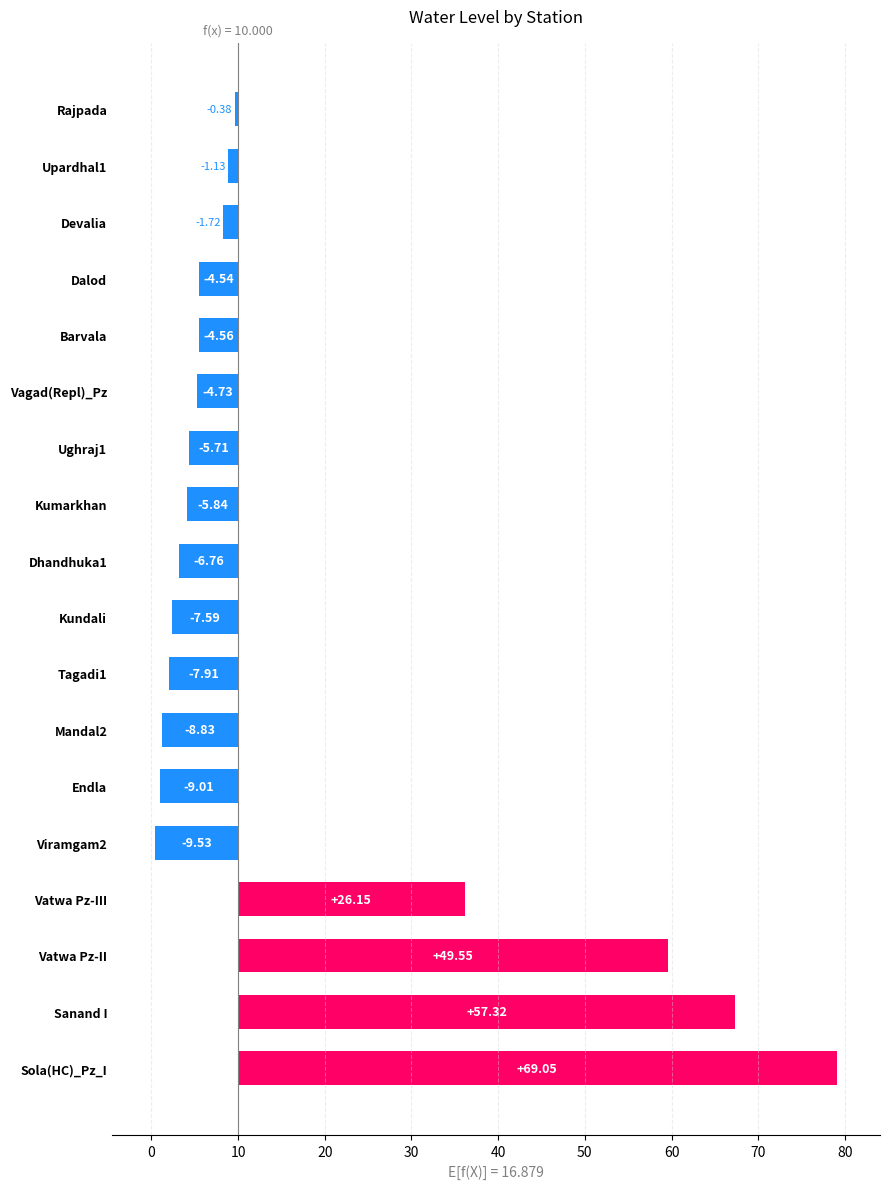

What is the change in value from Sanand I to Vatwa Pz-III?

-31.2